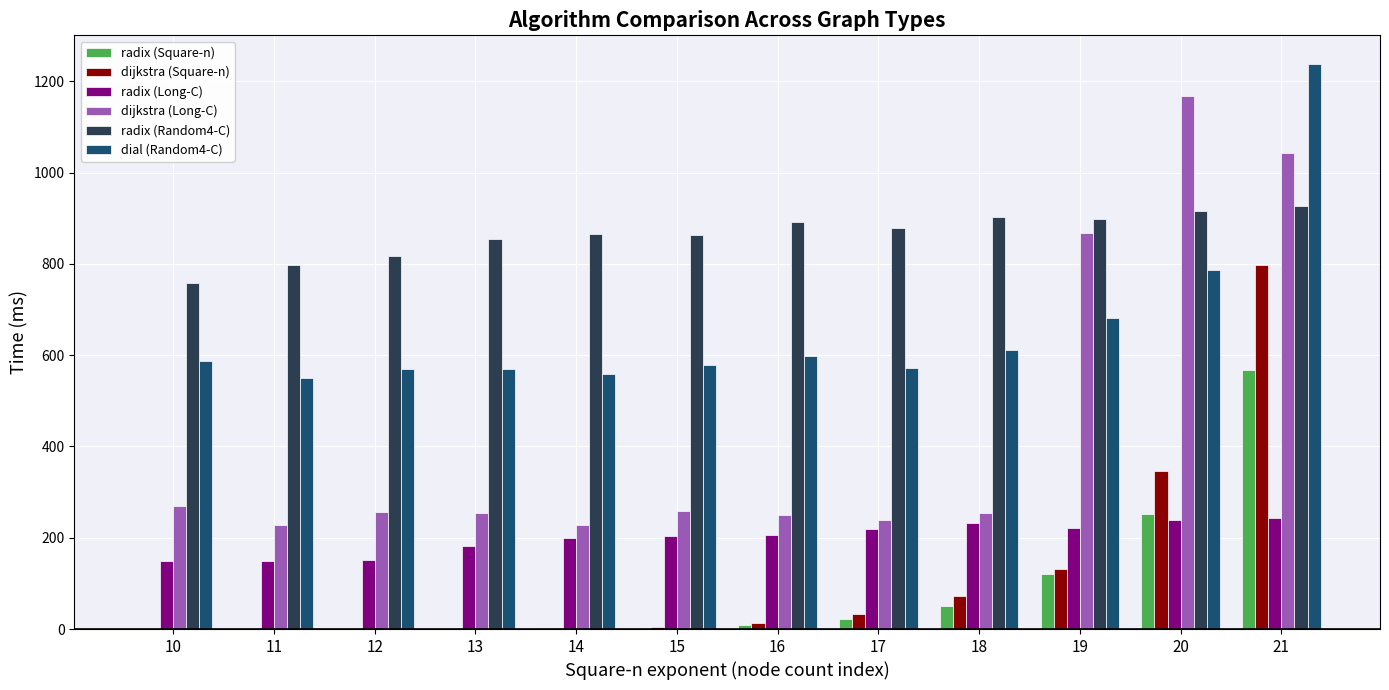

What is the greatest value displayed?

1239.0